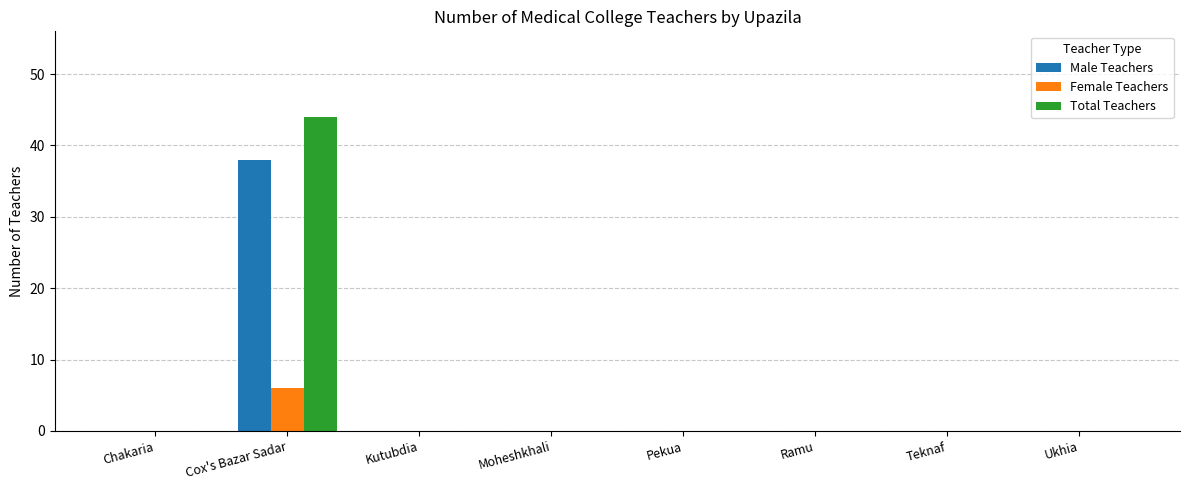

Which category has the highest value across all series?

Cox's Bazar Sadar